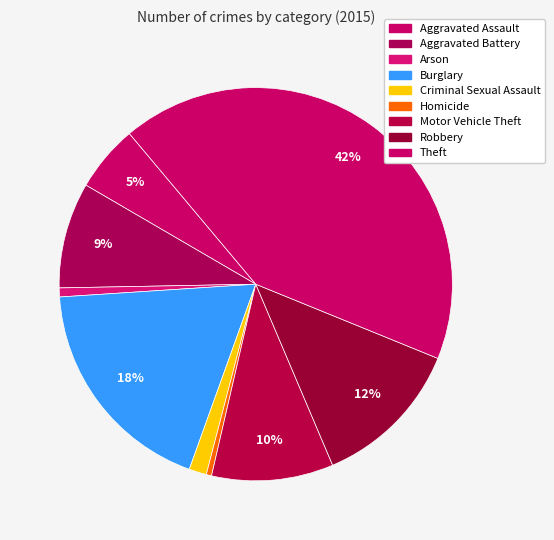

What is the smallest slice in the pie chart?

Homicide